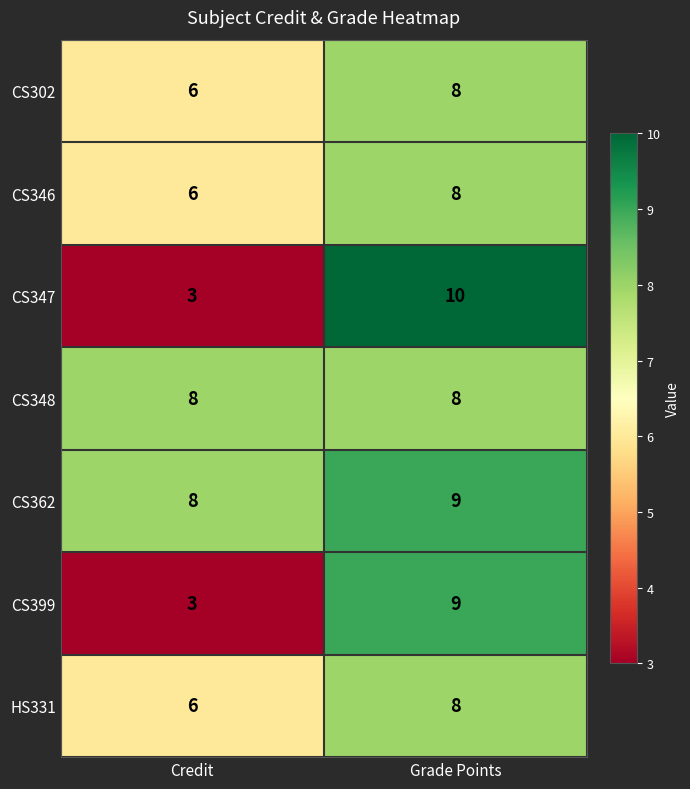

The value of CS399 at Credit is 3. True or false?

True